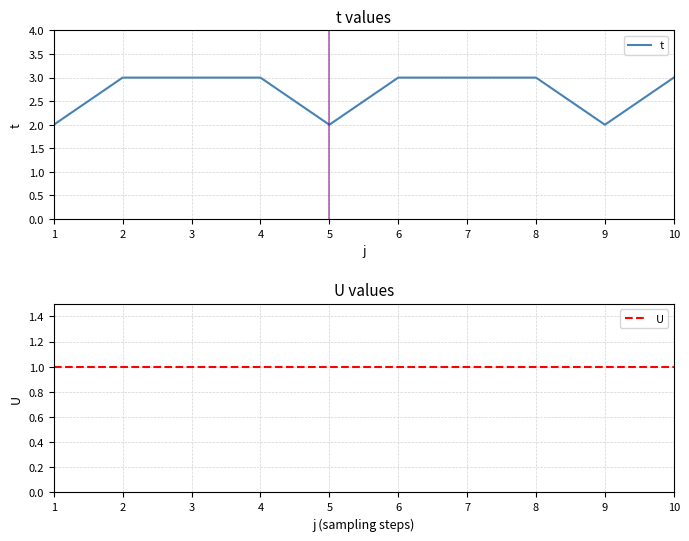

Count the t values in the range 2 to 3.

10